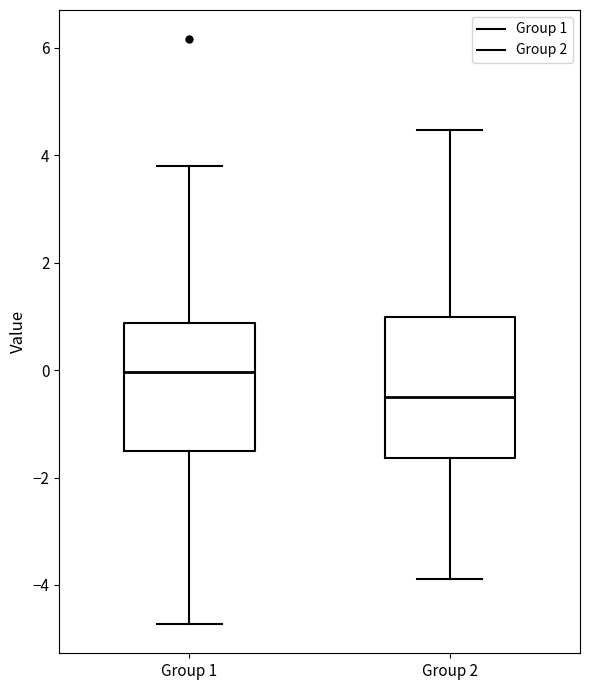

Reading left to right, read every box against the y-axis: the position of its median line, the range the box covers, and the ends of its whiskers. The values are not printed on the chart, so give them approximately, as read against the axis.

Group 1: median 0.0, box -1.6 to 0.8, whiskers -4.8 to 3.8
Group 2: median -0.6, box -1.6 to 1.0, whiskers -3.8 to 4.4